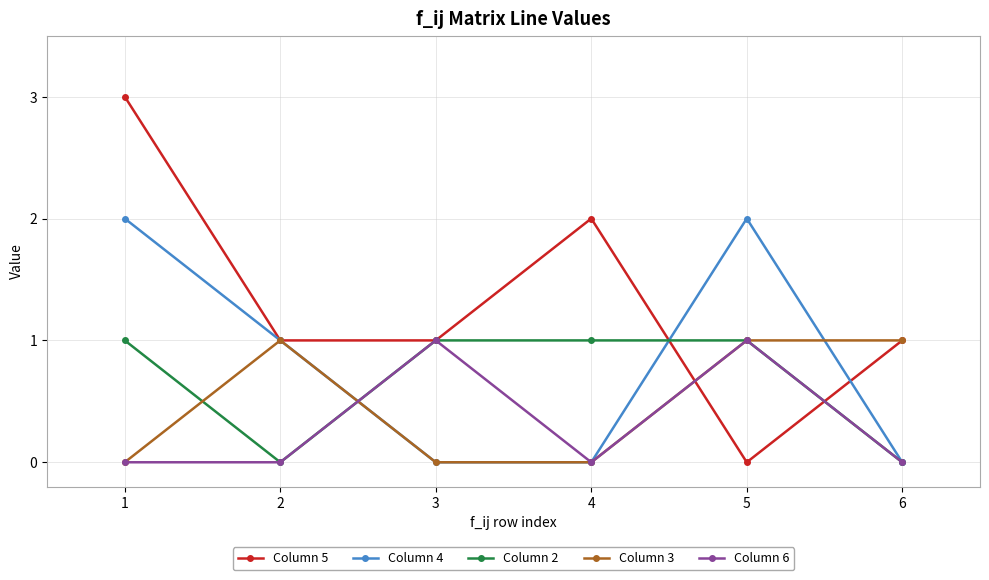

Which series changed the most between 1 and 5?

Column 5